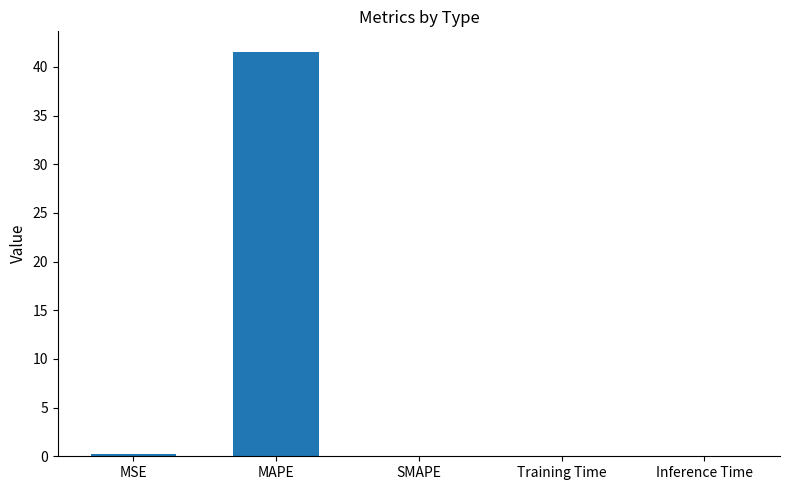

The chart shows a value of 41.6 at MAPE. True or false?

True